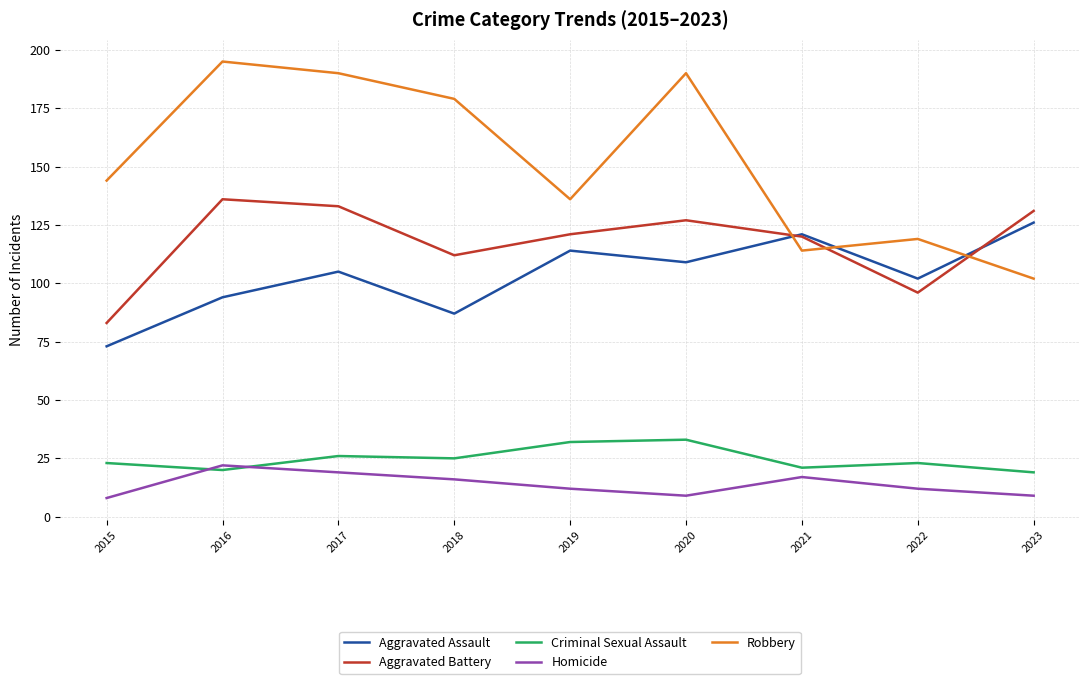

What is the approximate value of Aggravated Battery at 2021?

120